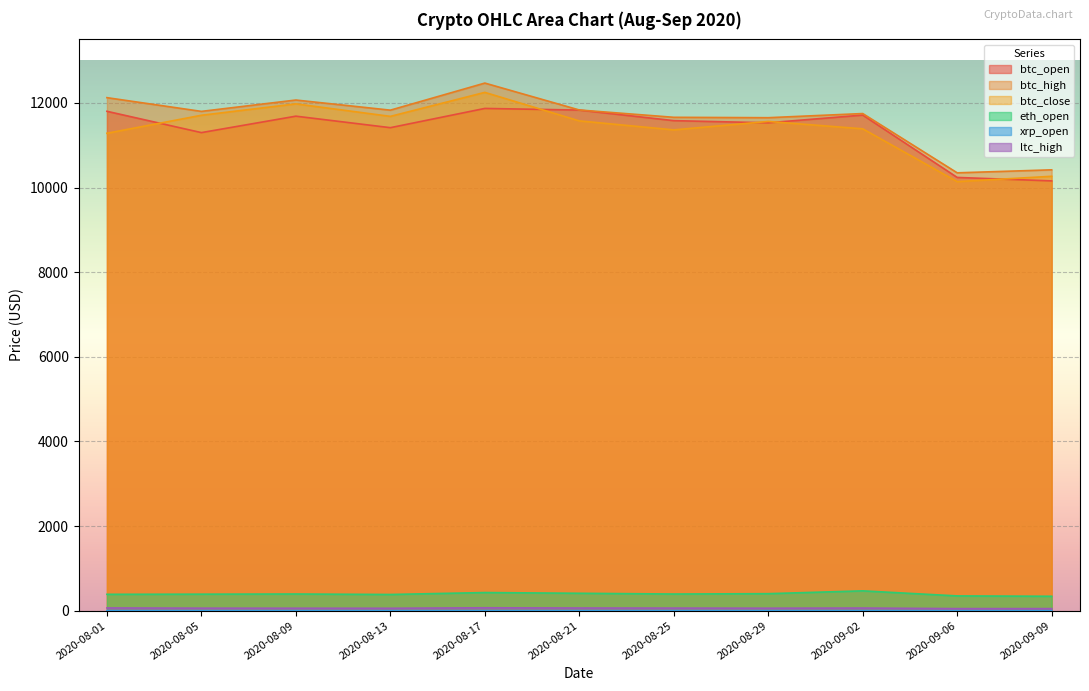

Rank the series by their maximum value, from highest to lowest.

btc_high, btc_close, btc_open, eth_open, ltc_high, xrp_open